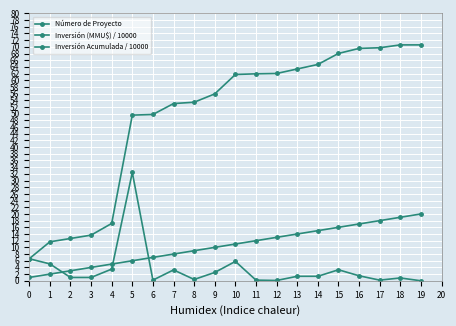

Is this an area chart (filled region under the line)?

No